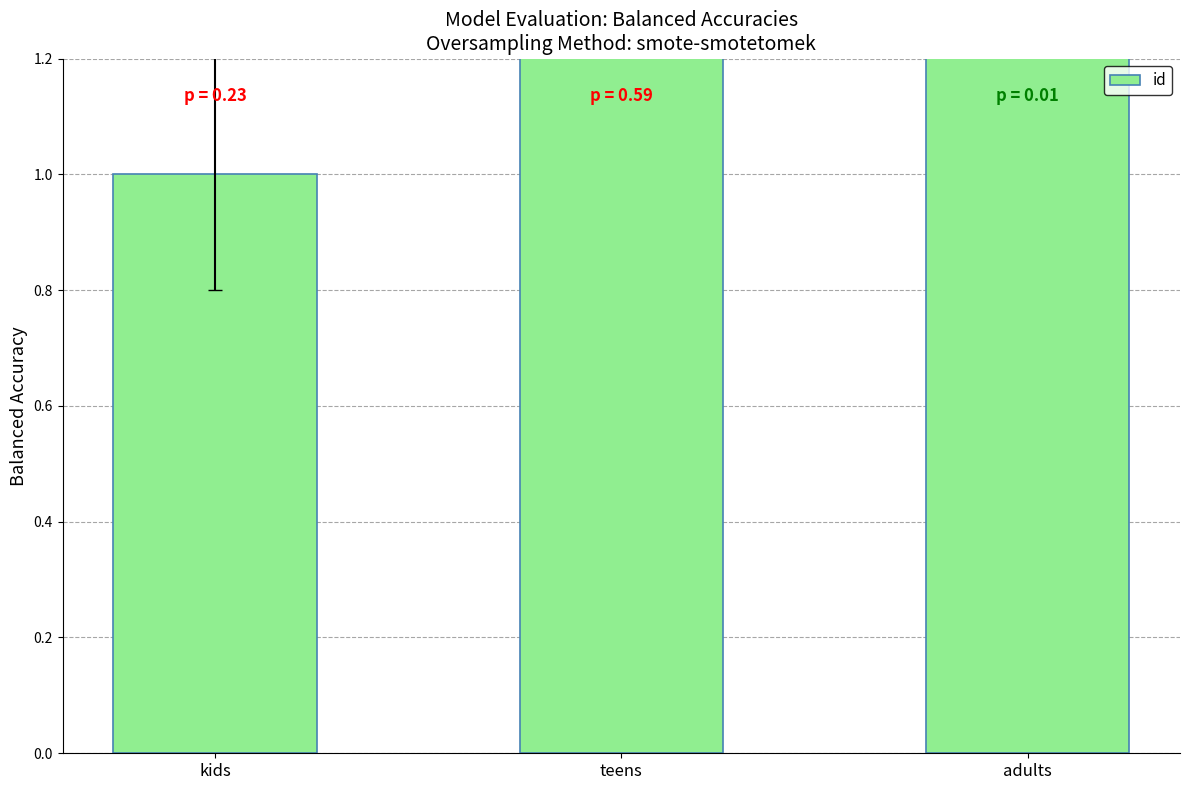

What is the difference between the values at kids and adults?

2